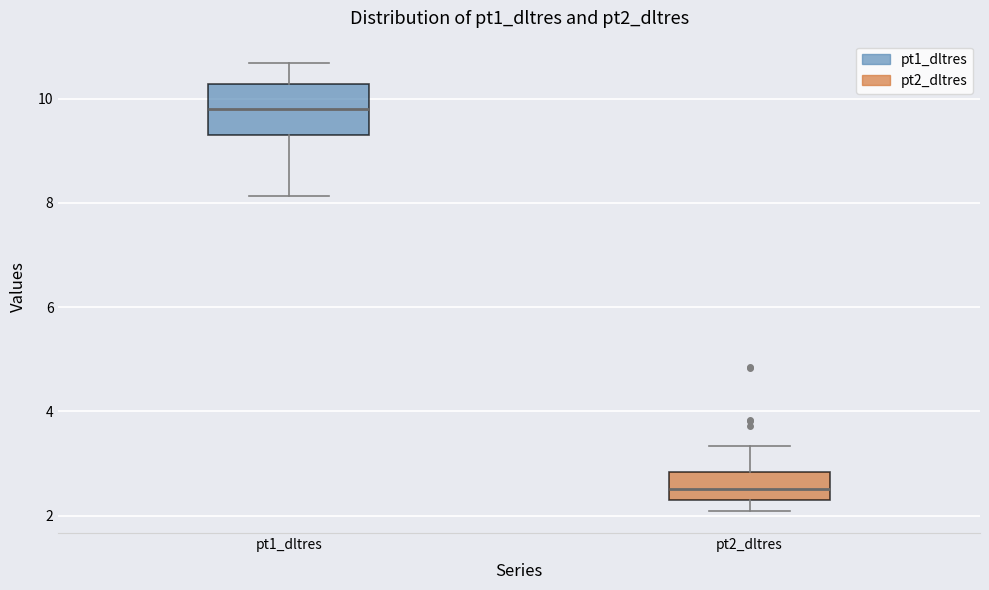

Reading left to right, transcribe this box plot: for each box, give where its median line is, the range the box spans, and where its two whiskers end, as read against the y-axis. The values are not printed on the chart, so give them approximately, as read against the axis.

pt1_dltres: median 9.8, box 9.4 to 10.2, whiskers 8.2 to 10.6
pt2_dltres: median 2.6, box 2.4 to 2.8, whiskers 2.0 to 3.4